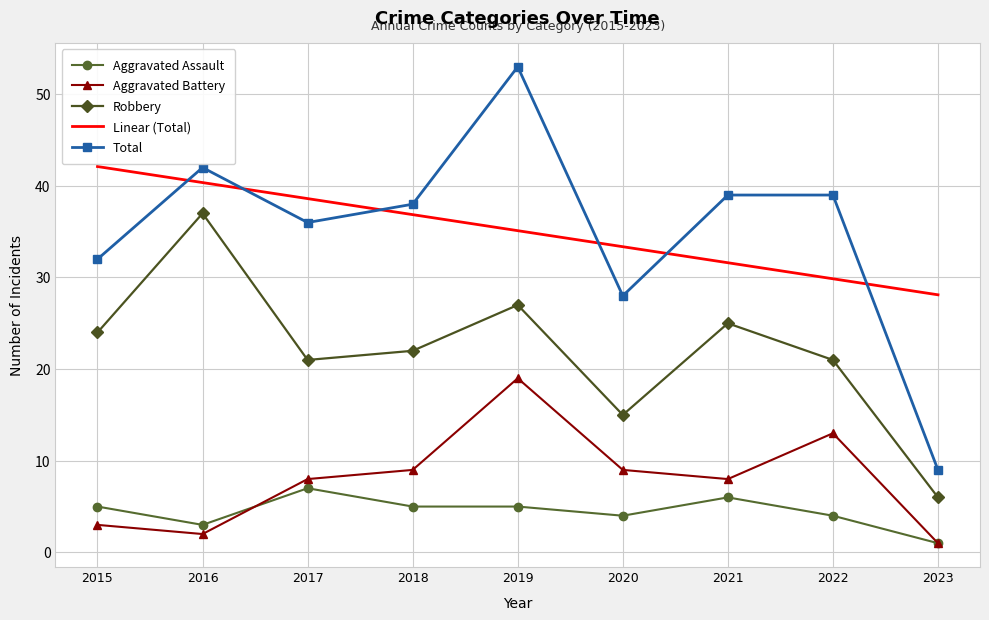

Count the Aggravated Assault values in the range 4 to 5.

5